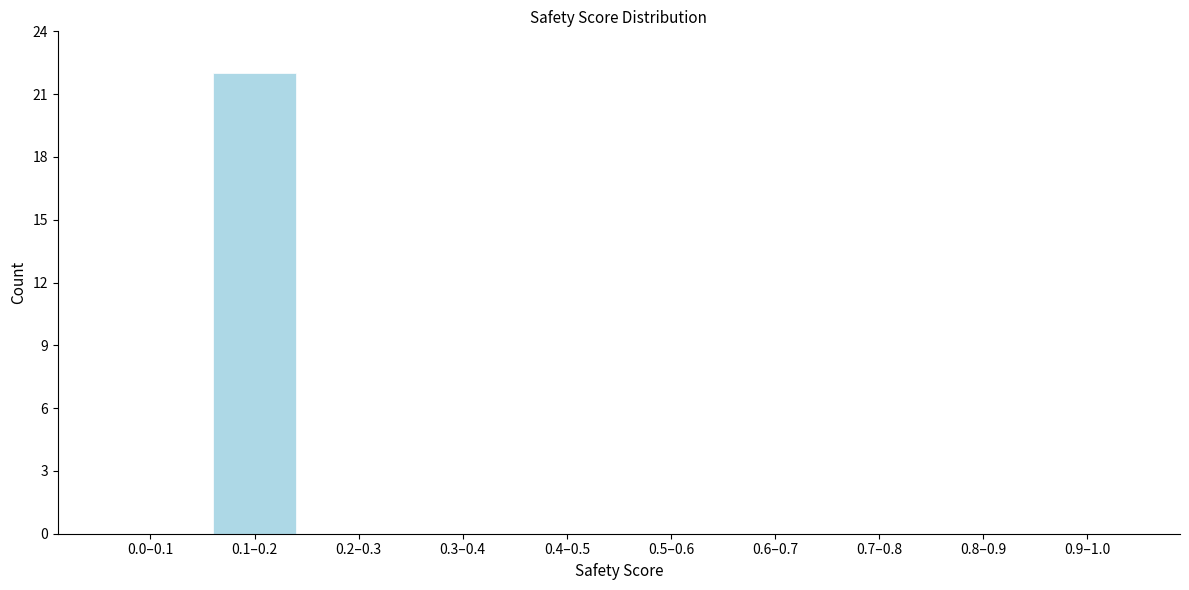

Reading left to right, transcribe all the data shown in this chart.

0.0–0.1=0	0.1–0.2=22	0.2–0.3=0	0.3–0.4=0	0.4–0.5=0	0.5–0.6=0	0.6–0.7=0	0.7–0.8=0	0.8–0.9=0	0.9–1.0=0